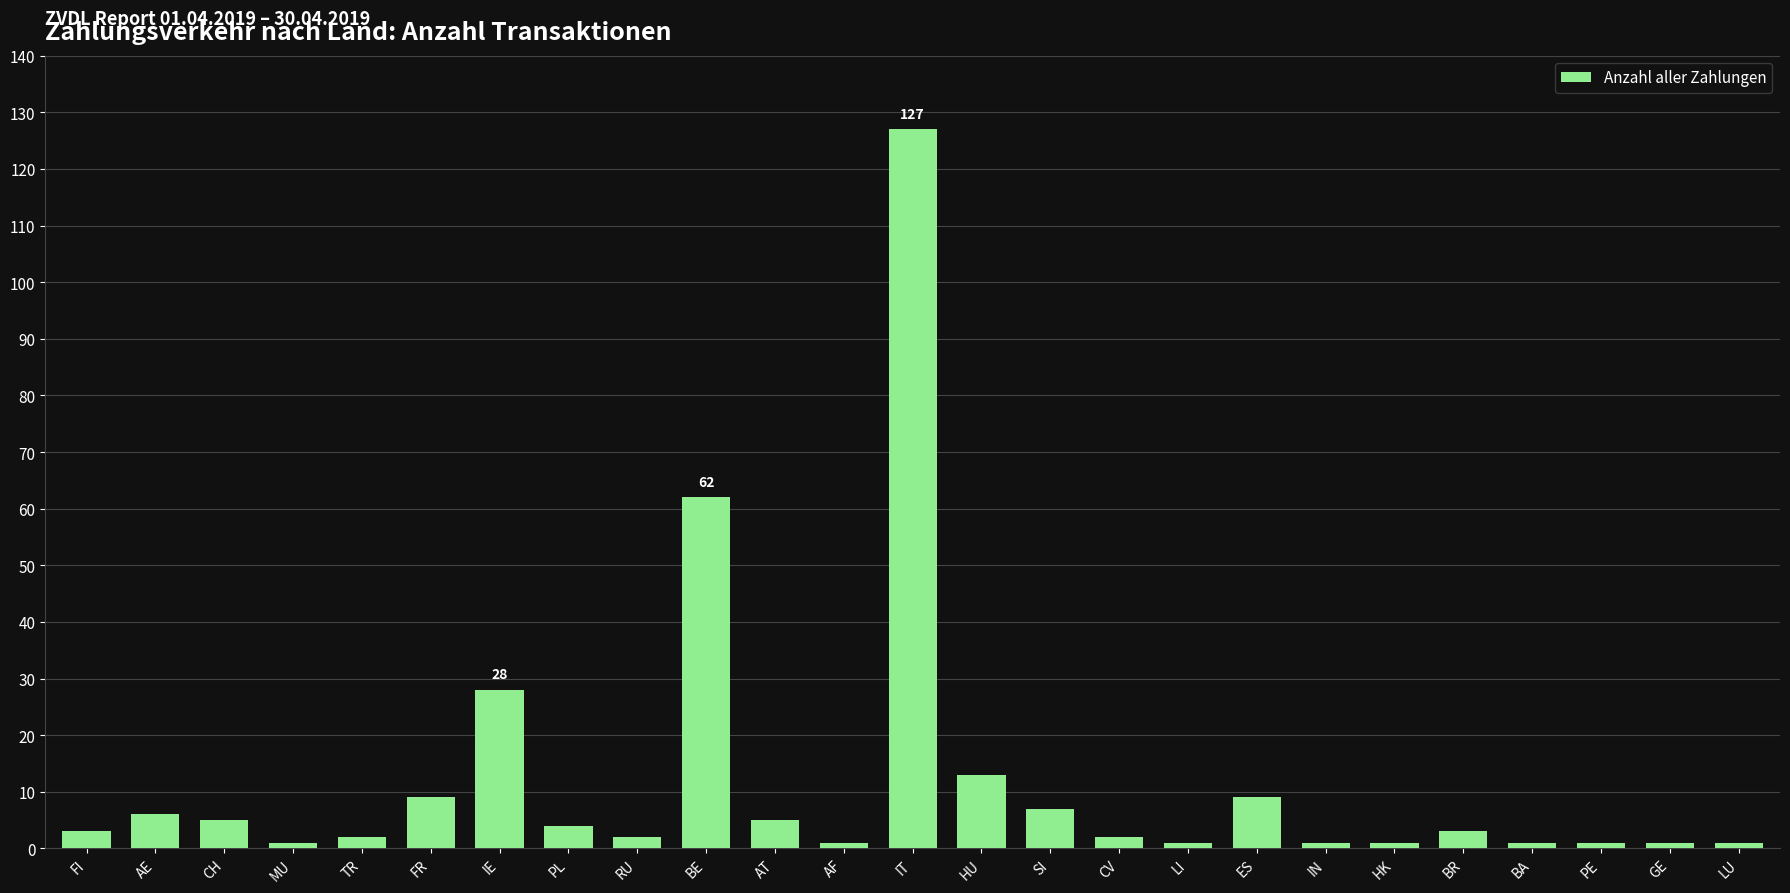

What is the maximum value shown in the chart?

127